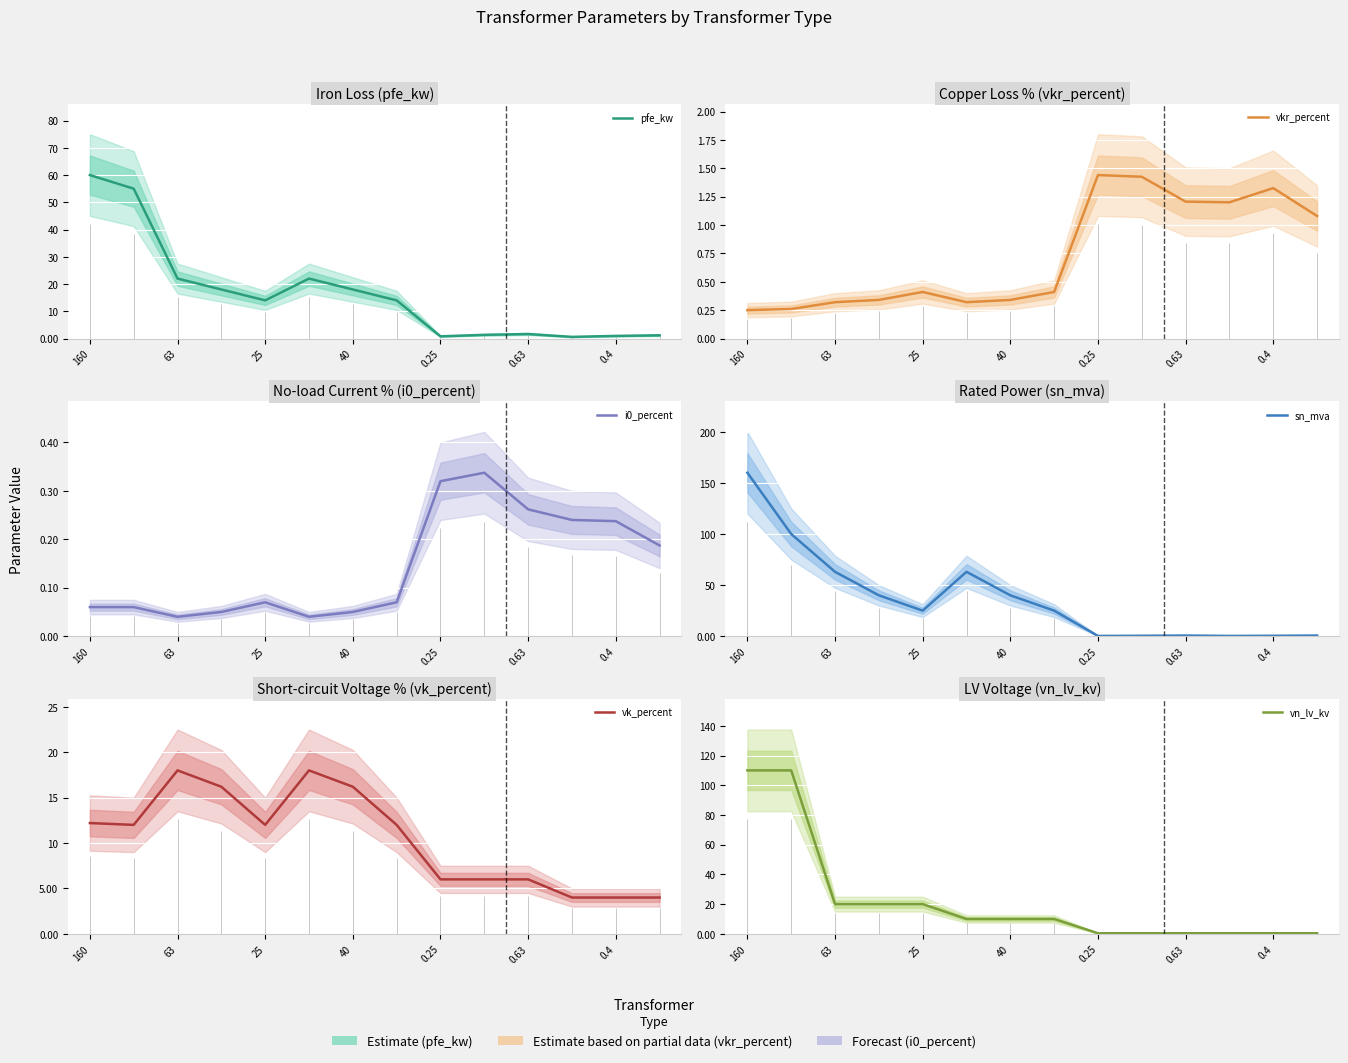

The value of pfe_kw at 0.63 is 1.6. True or false?

True